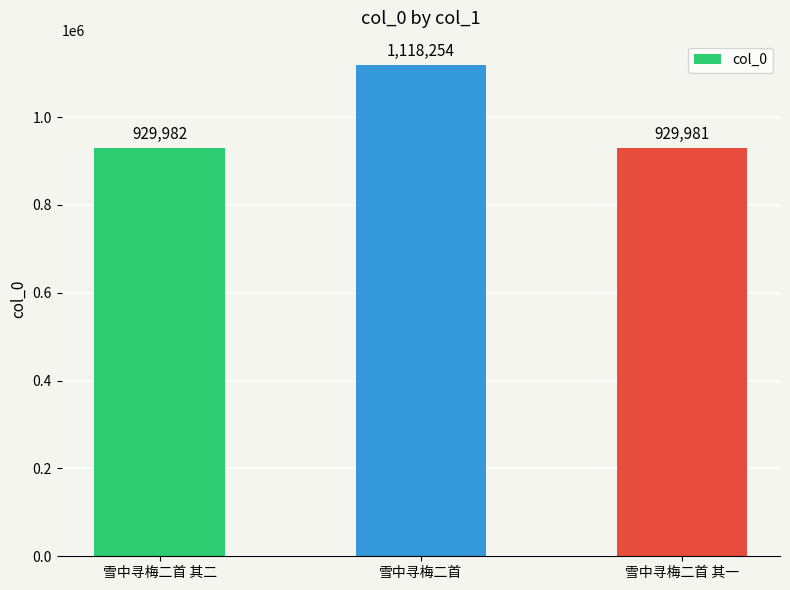

Rank the categories by value from lowest to highest.

雪中寻梅二首 其一, 雪中寻梅二首 其二, 雪中寻梅二首